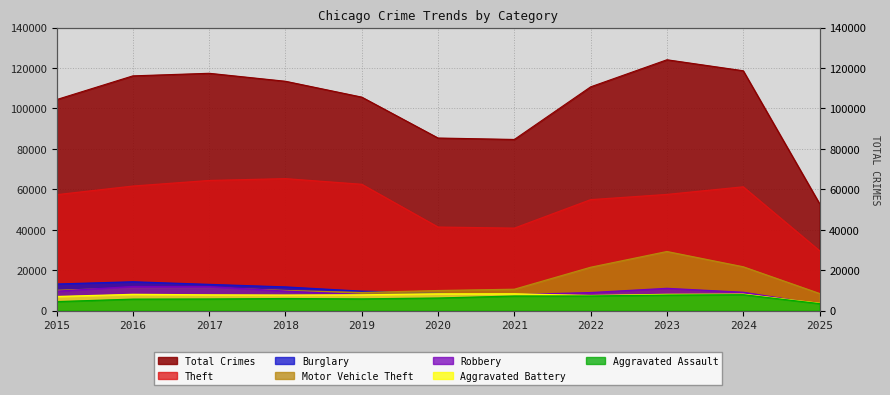

At which category does Burglary reach its first local peak?

2016